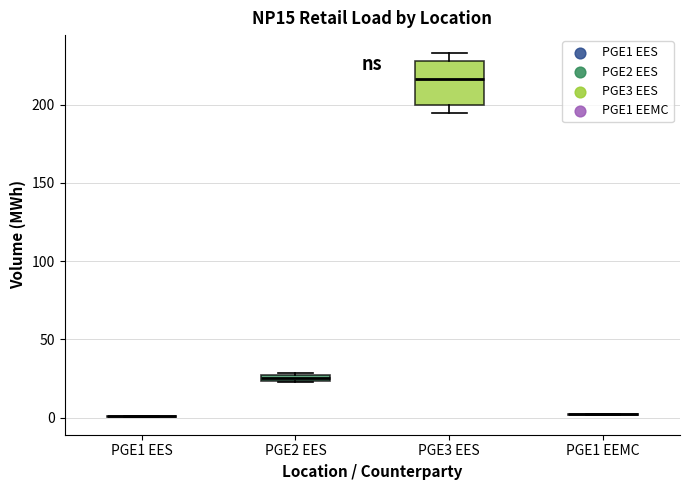

Where does the lower whisker of the box for PGE3 EES end on the y-axis? The values are not printed on the chart, so give them approximately, as read against the axis.

195